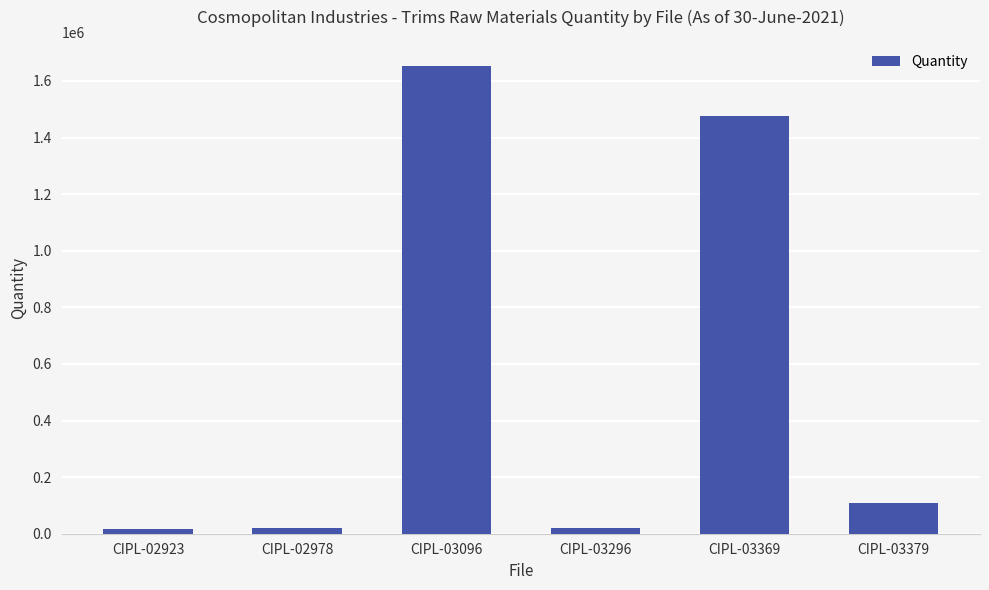

True or false: the data shows 20563 at CIPL-03296.

True